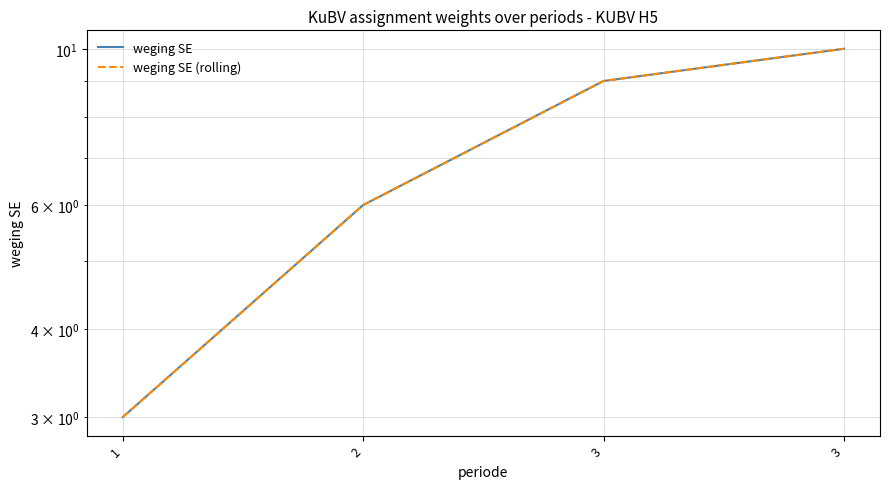

What is the maximum value for weging SE?

10